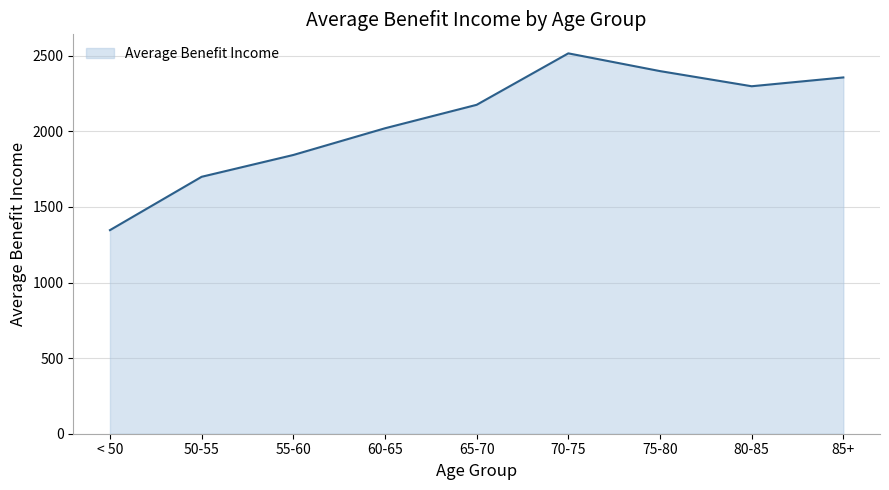

List the labels in order of value, largest first.

70-75, 75-80, 85+, 80-85, 65-70, 60-65, 55-60, 50-55, < 50